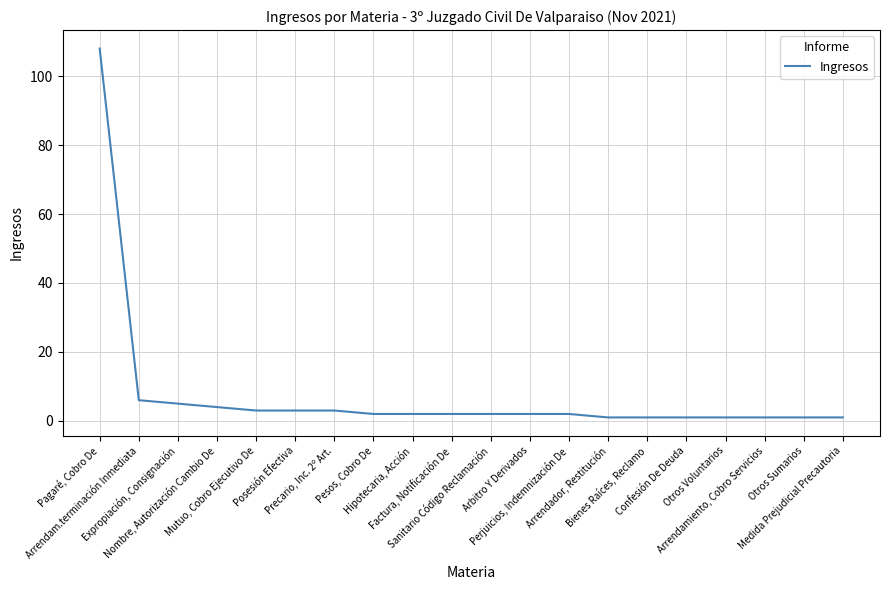

Reading left to right, list all the values displayed in this chart.

Pagaré, Cobro De=108	Arrendam.terminación Inmediata=6	Expropiación, Consignación=5	Nombre, Autorización Cambio De=4	Mutuo, Cobro Ejecutivo De=3	Posesión Efectiva=3	Precario, Inc. 2º Art.=3	Pesos, Cobro De=2	Hipotecaria, Acción=2	Factura, Notificación De=2	Sanitario Código Reclamación=2	Arbitro Y Derivados=2	Perjuicios, Indemnización De=2	Arrendador, Restitución=1	Bienes Raíces, Reclamo=1	Confesión De Deuda=1	Otros Voluntarios=1	Arrendamiento, Cobro Servicios=1	Otros Sumarios=1	Medida Prejudicial Precautoria=1